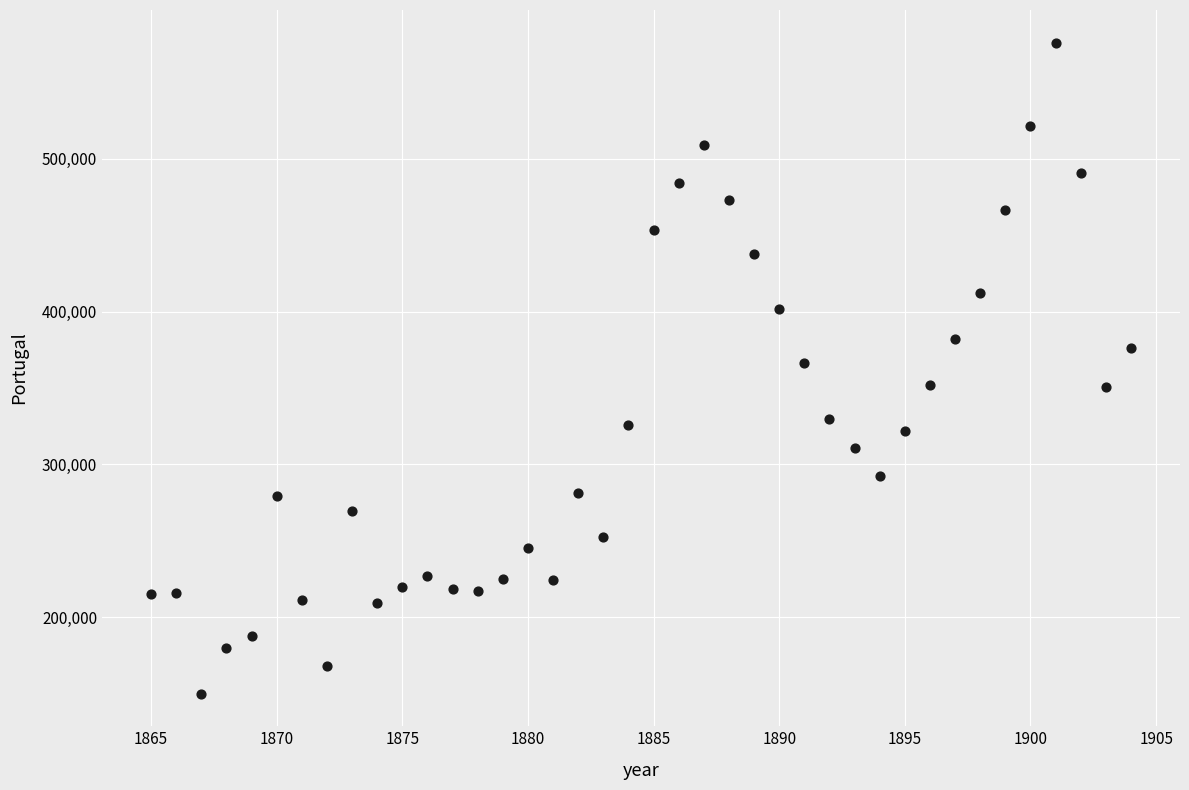

What is the range of Y values (max minus min)?

425964.5